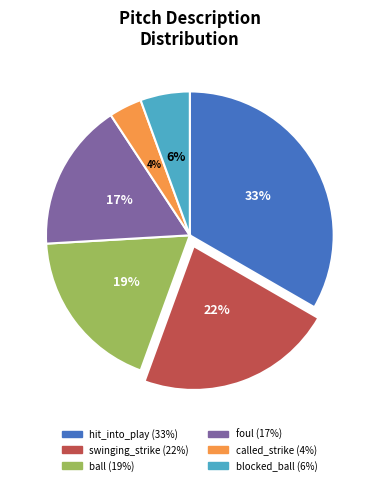

Which has a higher value, blocked_ball or called_strike?

blocked_ball